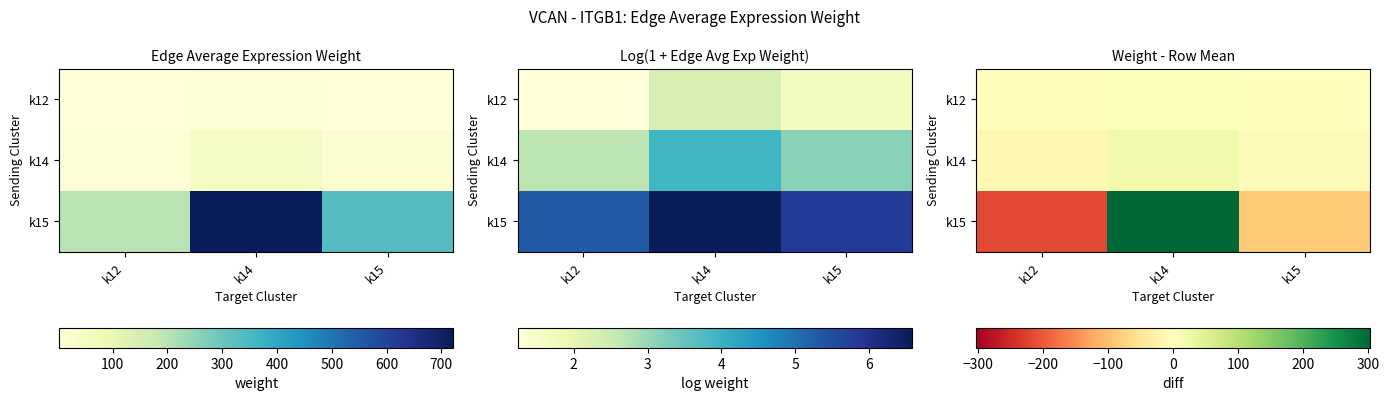

True or false: k14 has a value of -2.5 at k15.

False